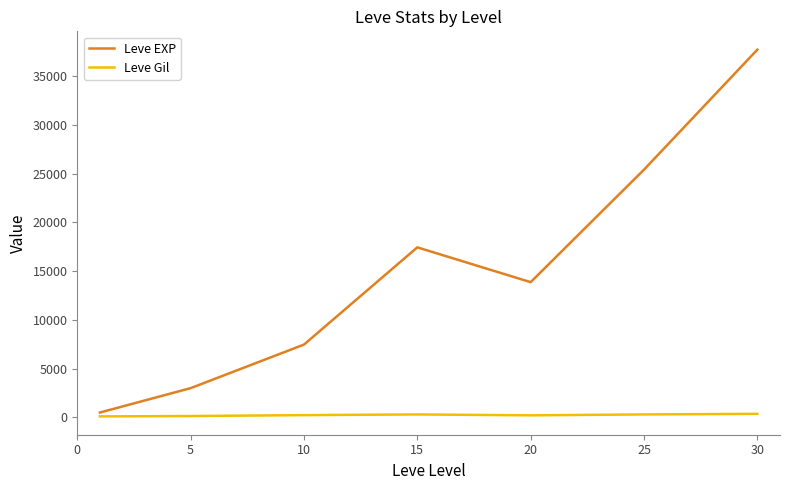

What are all the series names shown in the legend?

Leve EXP, Leve Gil